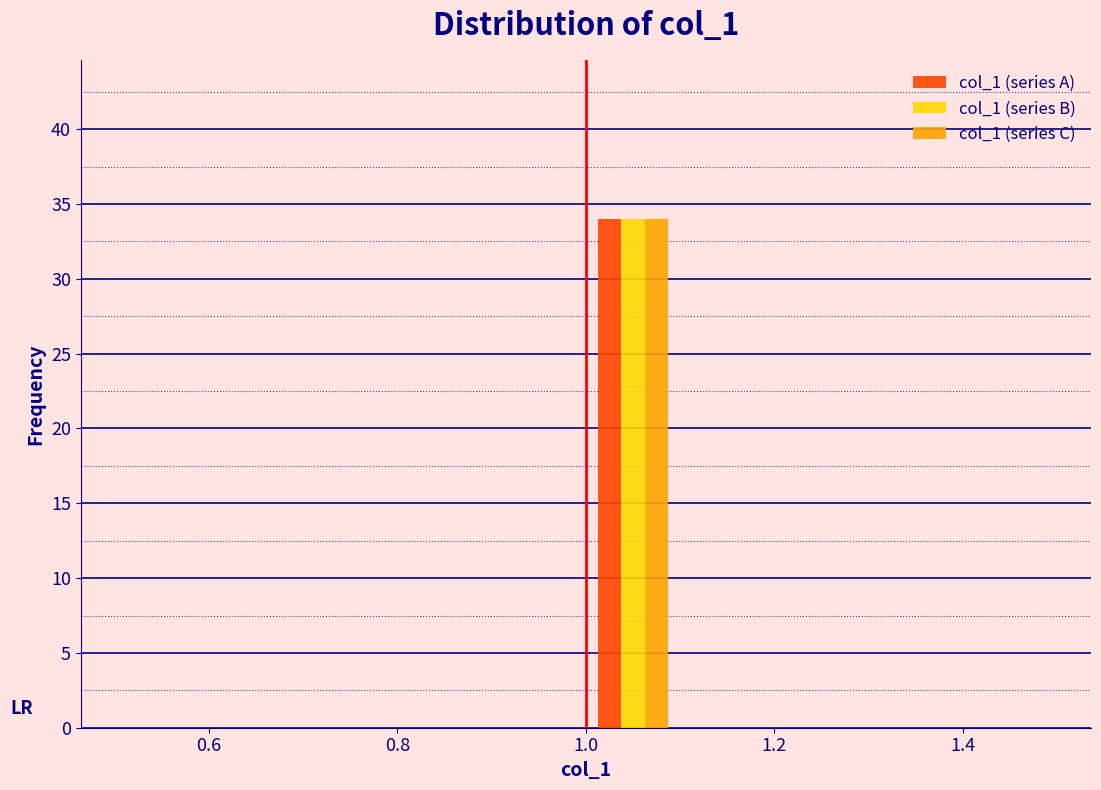

Reading left to right, transcribe this chart: for each range on the x-axis, give the height of each series' bar. The values are not printed on the chart, so give them approximately, as read against the axis.

0.5 to 0.6: col_1 (series A)=0	col_1 (series B)=0	col_1 (series C)=0
0.6 to 0.7: col_1 (series A)=0	col_1 (series B)=0	col_1 (series C)=0
0.7 to 0.8: col_1 (series A)=0	col_1 (series B)=0	col_1 (series C)=0
0.8 to 0.9: col_1 (series A)=0	col_1 (series B)=0	col_1 (series C)=0
0.9 to 1.0: col_1 (series A)=0	col_1 (series B)=0	col_1 (series C)=0
1.0 to 1.1: col_1 (series A)=34	col_1 (series B)=34	col_1 (series C)=34
1.1 to 1.2: col_1 (series A)=0	col_1 (series B)=0	col_1 (series C)=0
1.2 to 1.3: col_1 (series A)=0	col_1 (series B)=0	col_1 (series C)=0
1.3 to 1.4: col_1 (series A)=0	col_1 (series B)=0	col_1 (series C)=0
1.4 to 1.5: col_1 (series A)=0	col_1 (series B)=0	col_1 (series C)=0